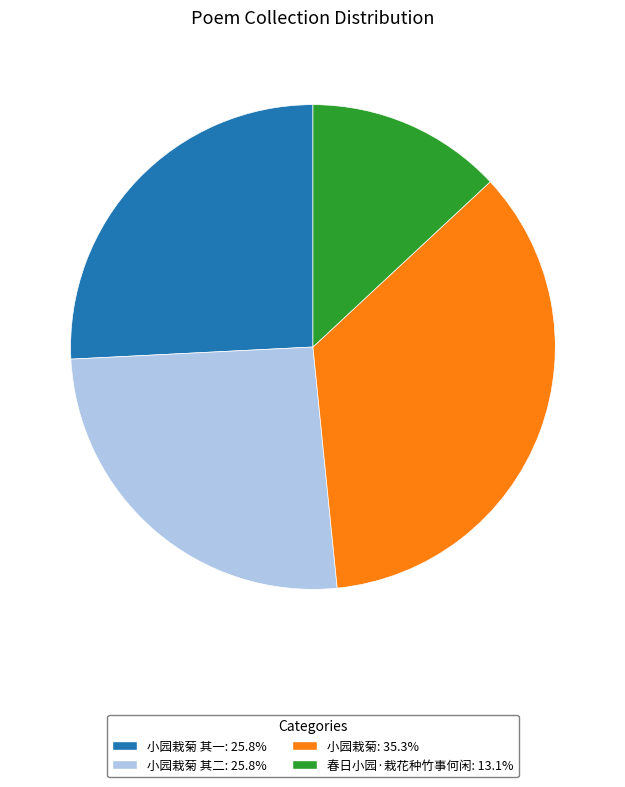

Does any single category account for the majority?

No